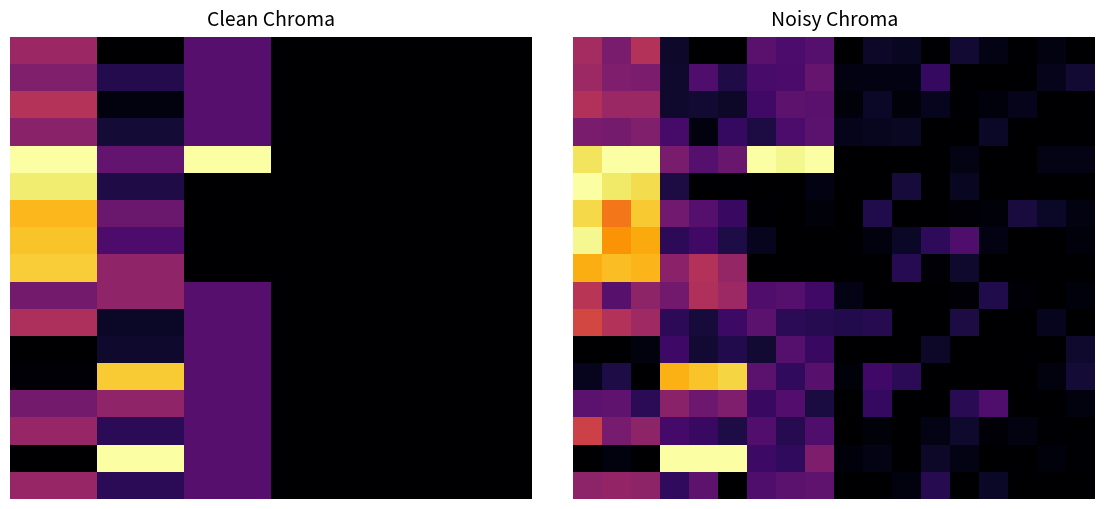

Between 13 and 14, which is larger?

13